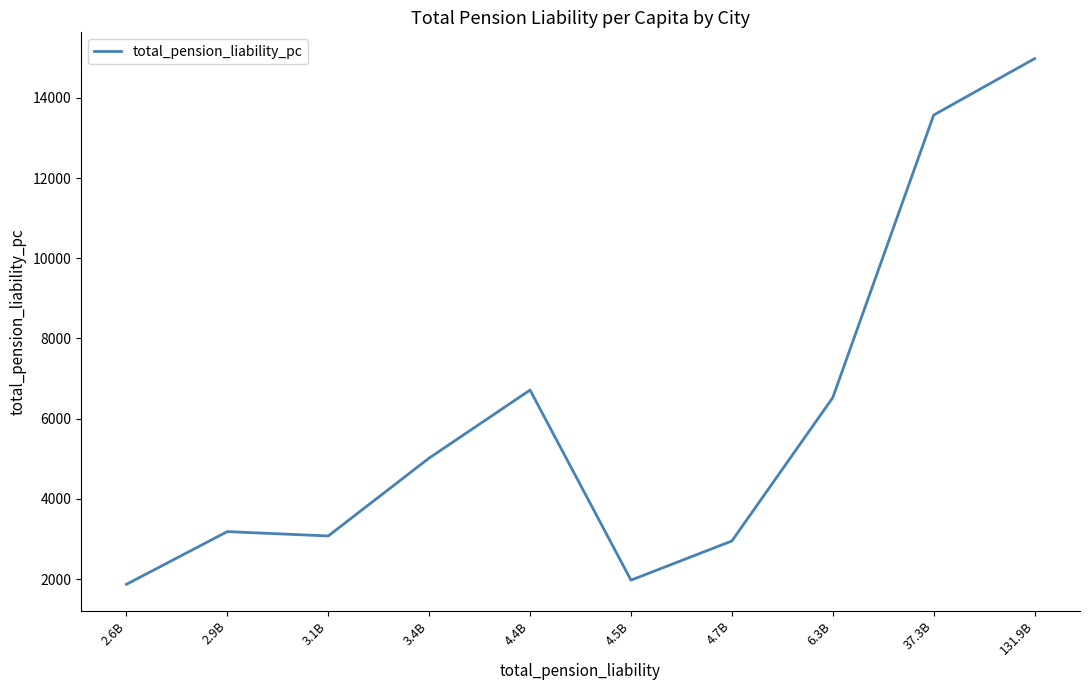

What is the difference between the values at 4.7B and 4.4B?

3763.8